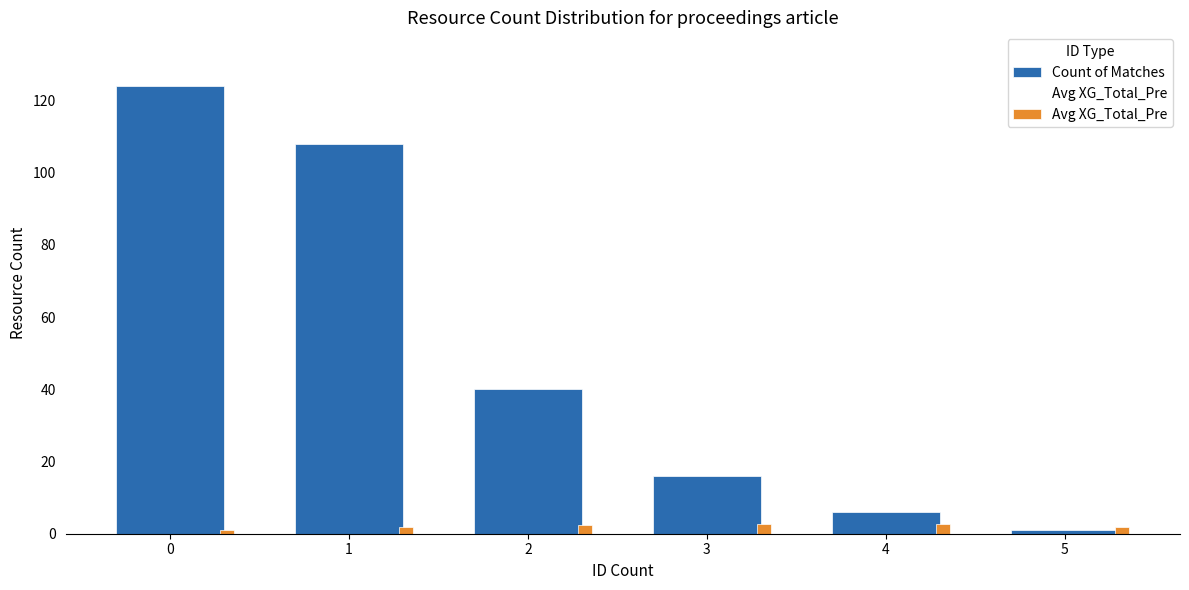

Rank the series at 5 from lowest to highest value.

Count of Matches, Avg XG_Total_Pre